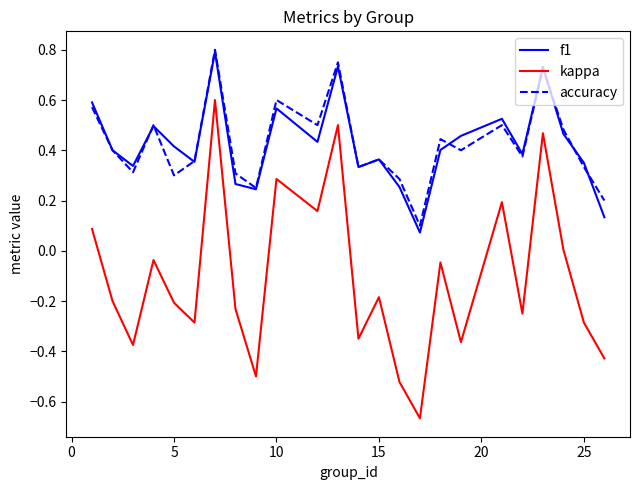

Which series has the widest spread of values?

kappa